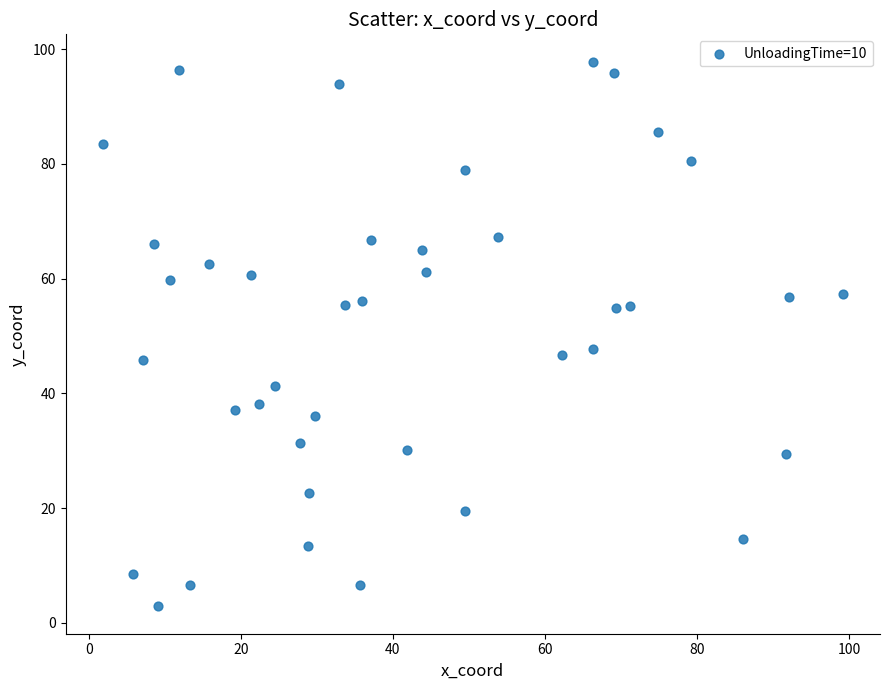

What is the range of Y values (max minus min)?

95.0